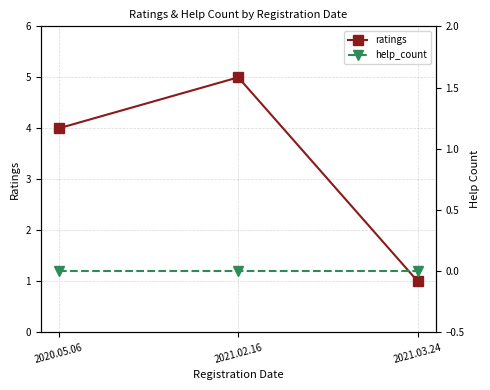

At which category is the sum across all series the highest?

2021.02.16